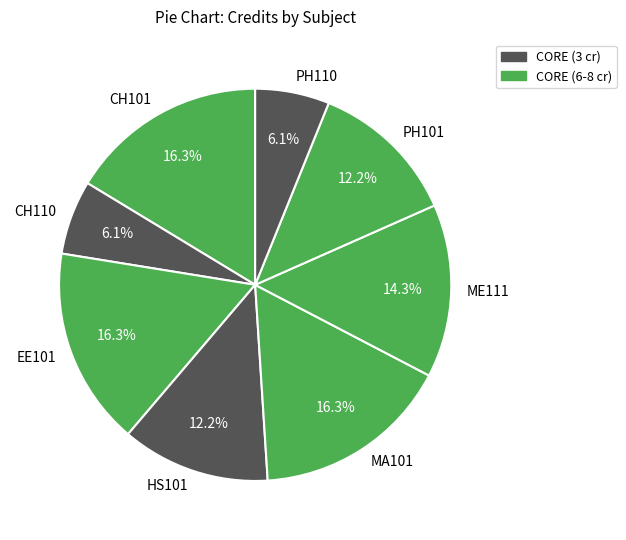

To the nearest percent, what percentage of the pie is PH101?

12%